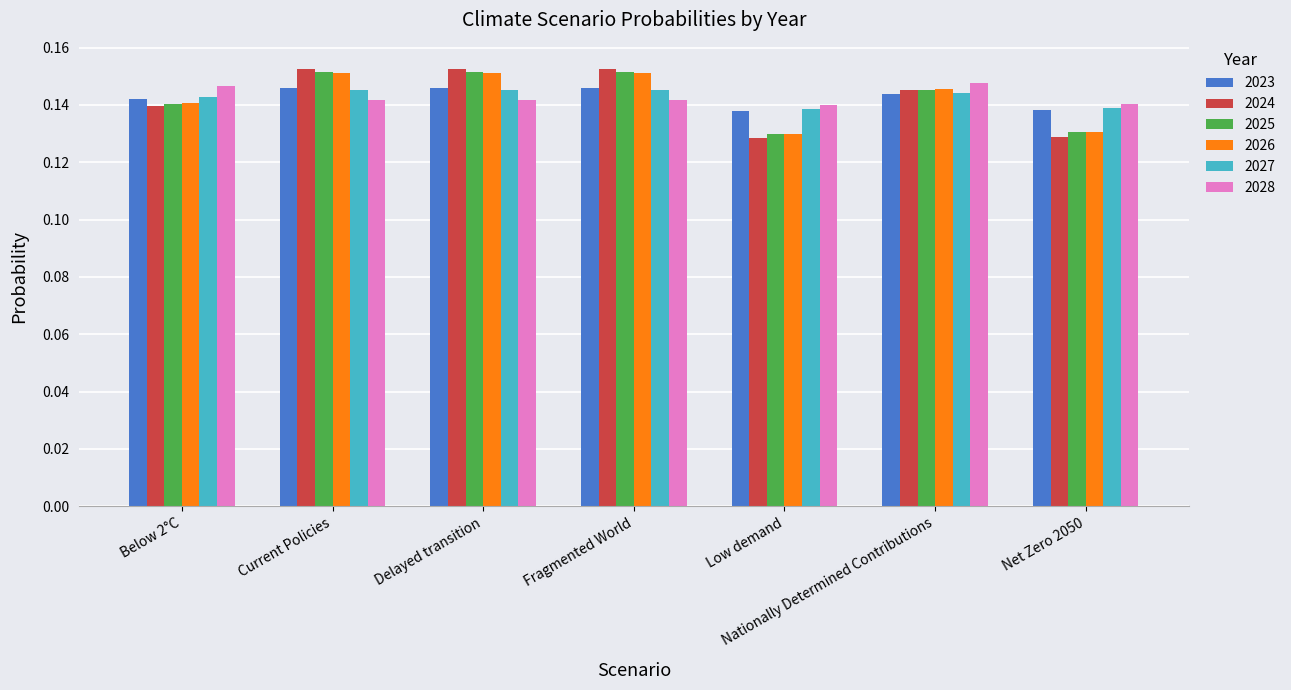

Between Nationally Determined Contributions and Net Zero 2050, which series saw the biggest shift?

2024